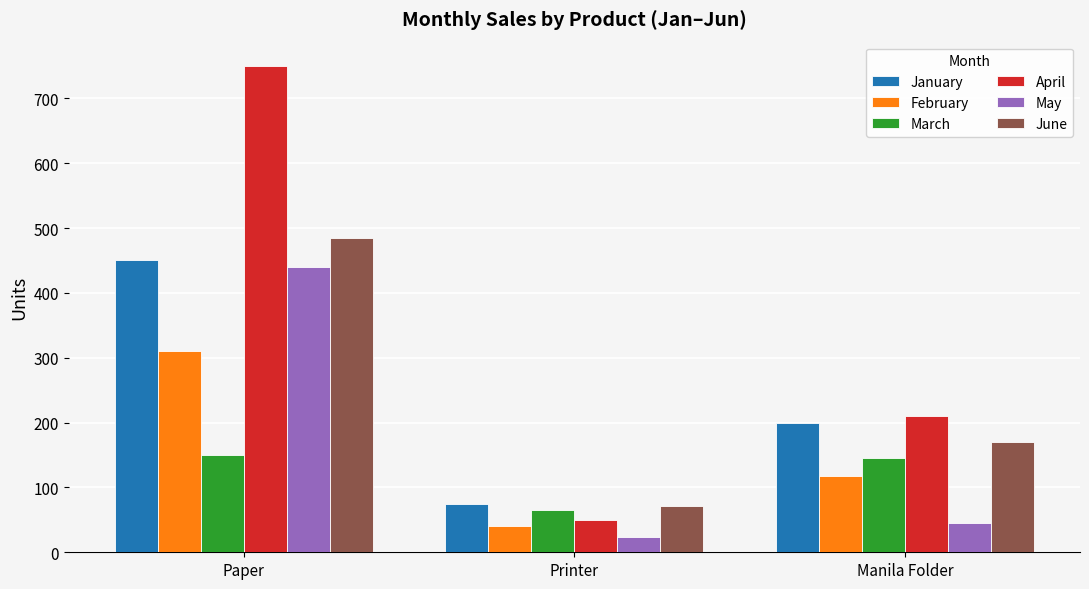

True or false: May has a value of 71 at Manila Folder.

False